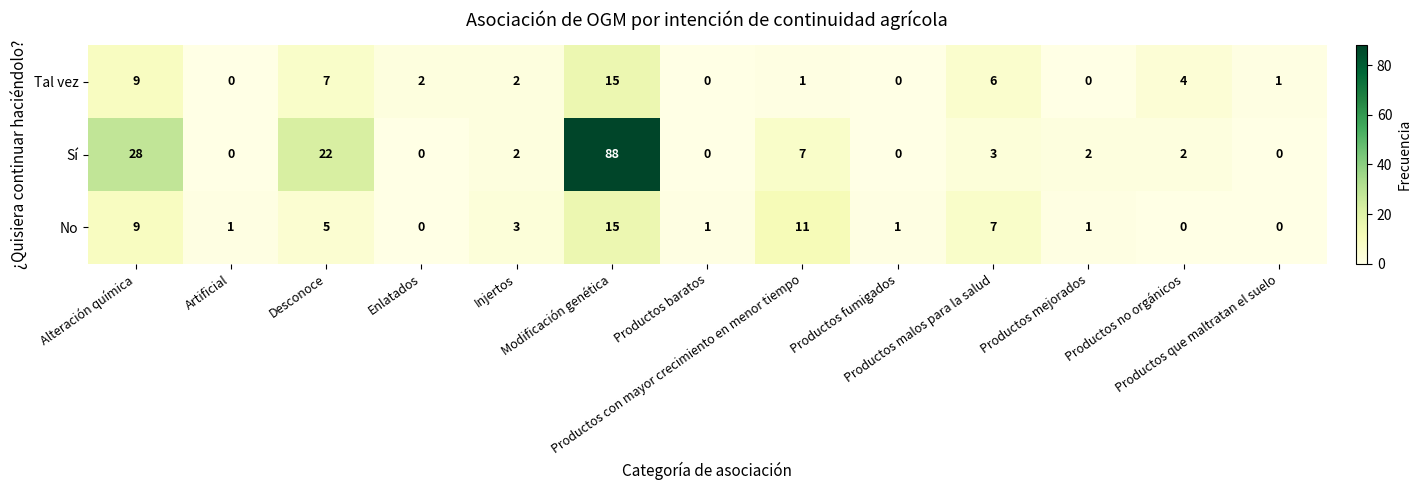

What is the maximum value shown in the chart?

88